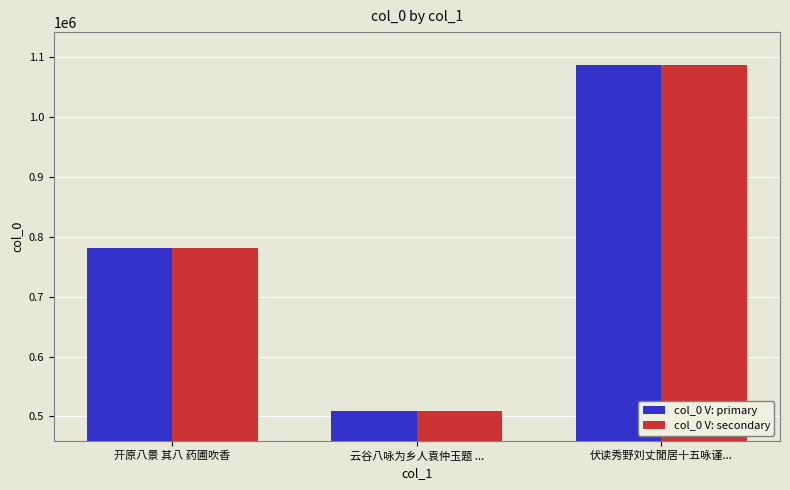

Reading left to right, list all the values displayed in this chart.

col_0 V: primary: 782030	509567	1087864
col_0 V: secondary: 782030	509567	1087864